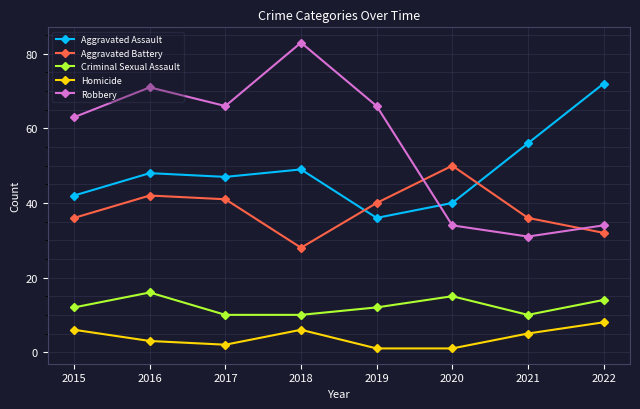

True or false: Criminal Sexual Assault has a value of 23 at 2016.

False